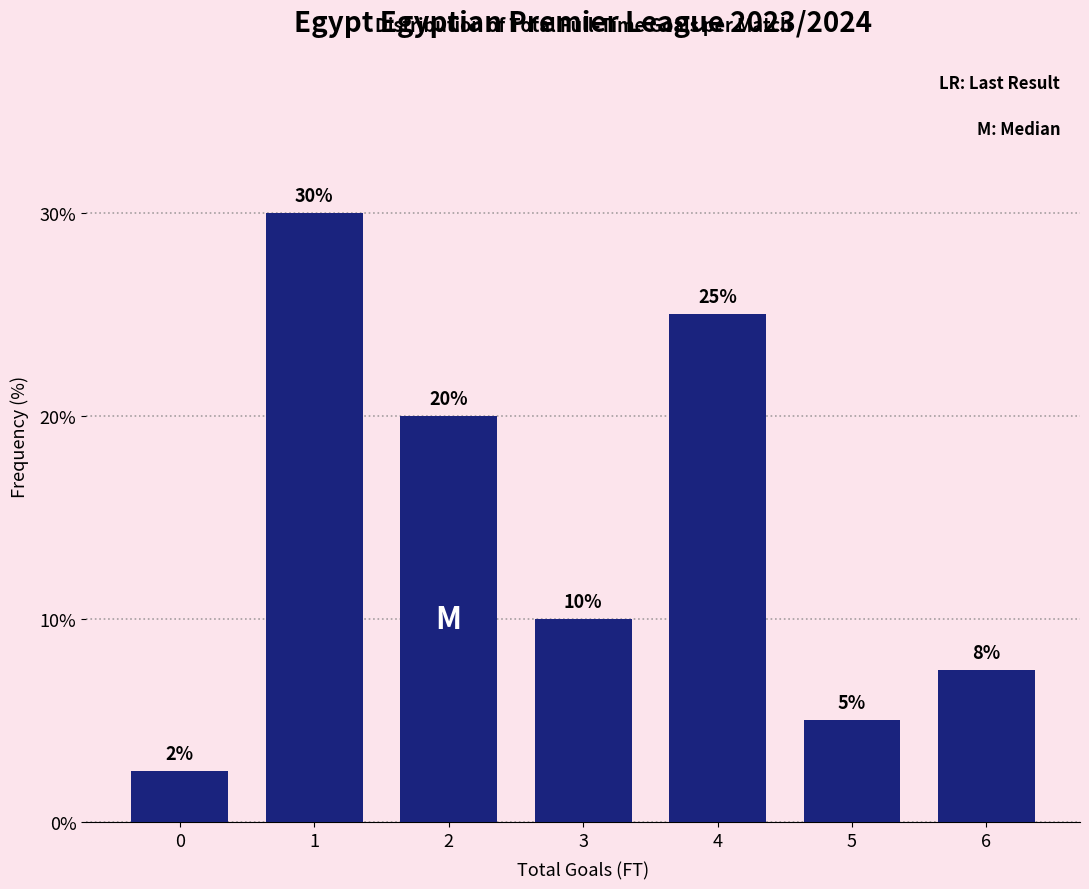

What is the sum of the values at 2 and 4?

45.0